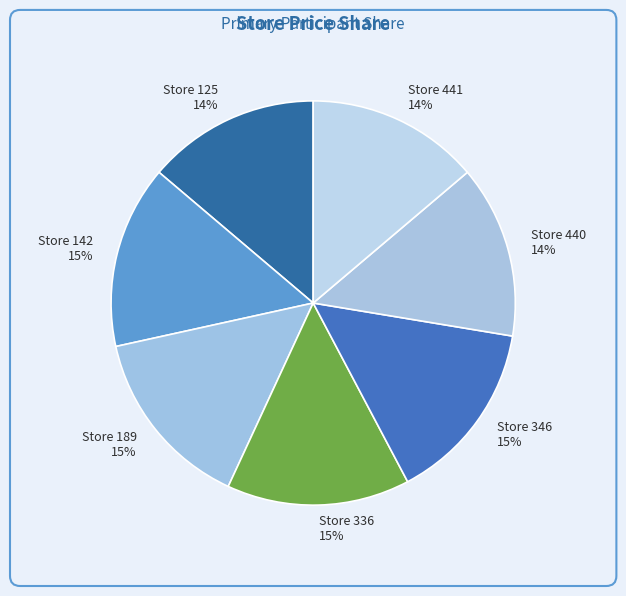

Is the sum of Store 336 and Store 440 greater than half?

No